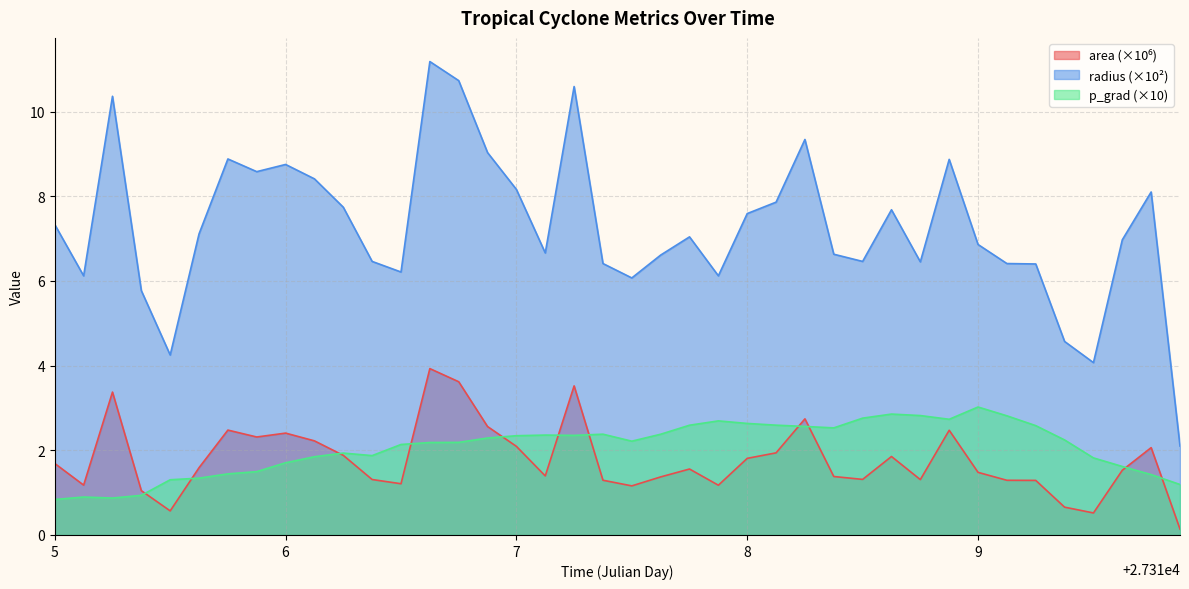

True or false: p_grad (×10) and radius (×10²) intersect in this chart.

False